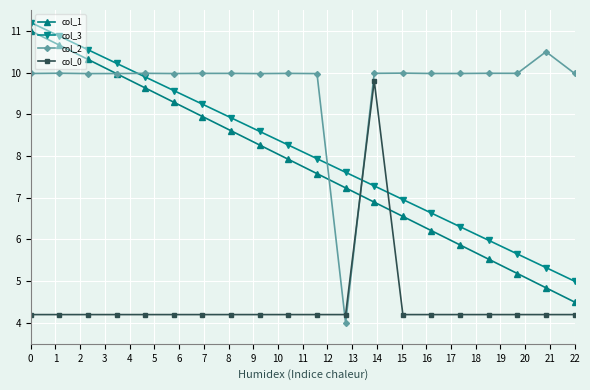

Does the chart display data point markers on the line(s)?

Yes